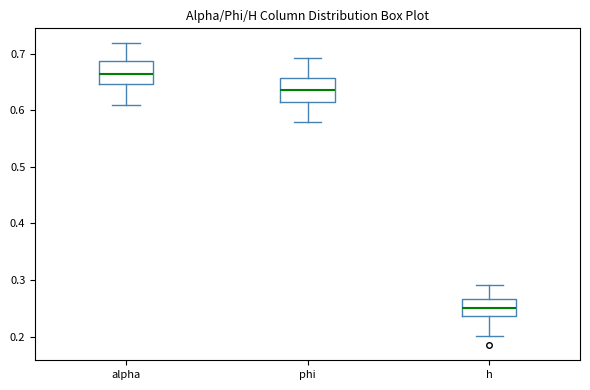

Reading left to right, transcribe this box plot: for each box, give where its median line is, the range the box spans, and where its two whiskers end, as read against the y-axis. The values are not printed on the chart, so give them approximately, as read against the axis.

alpha: median 0.66, box 0.65 to 0.69, whiskers 0.61 to 0.72
phi: median 0.64, box 0.61 to 0.66, whiskers 0.58 to 0.69
h: median 0.25, box 0.24 to 0.27, whiskers 0.20 to 0.29